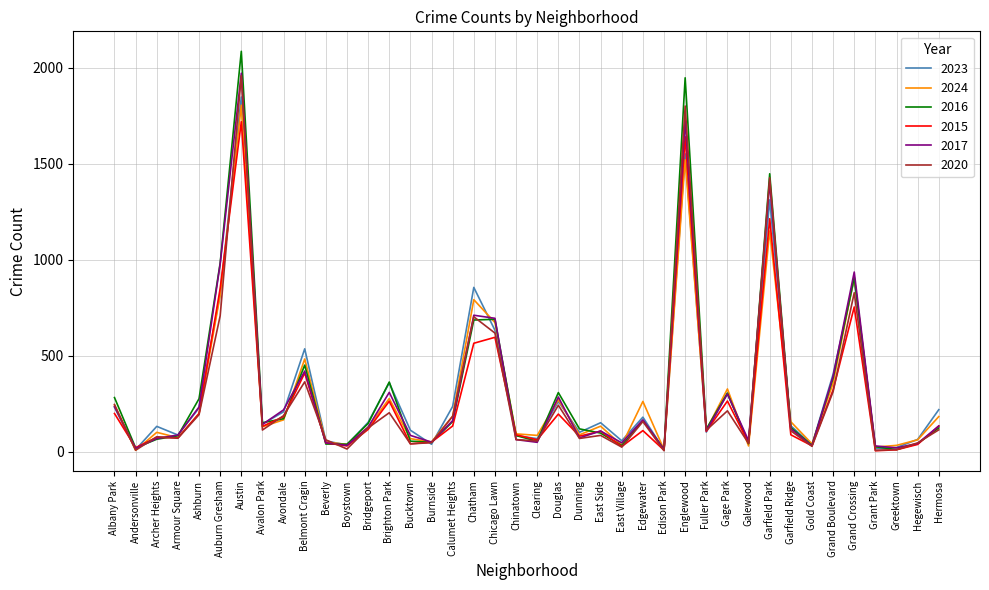

Is the value of 2020 at Avalon Park greater than the value of 2017 at Auburn Gresham?

No